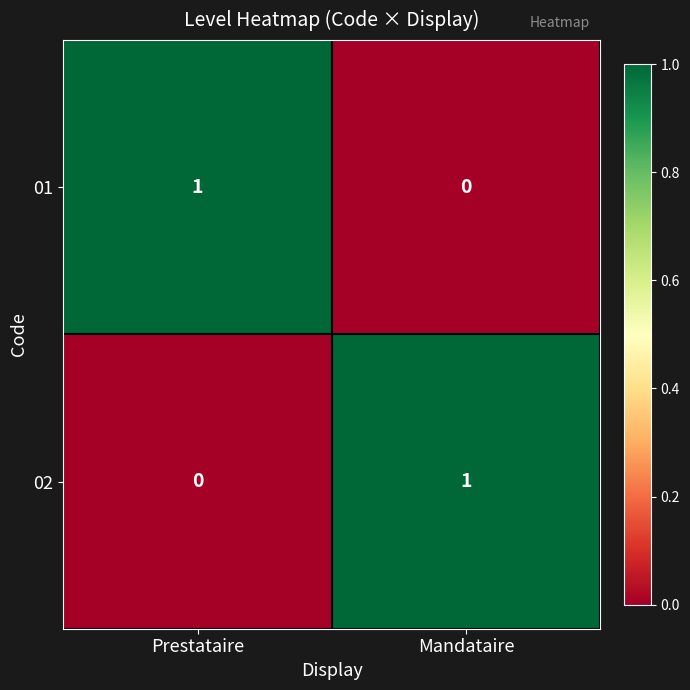

Which category has the lowest value in the 02 series?

Prestataire